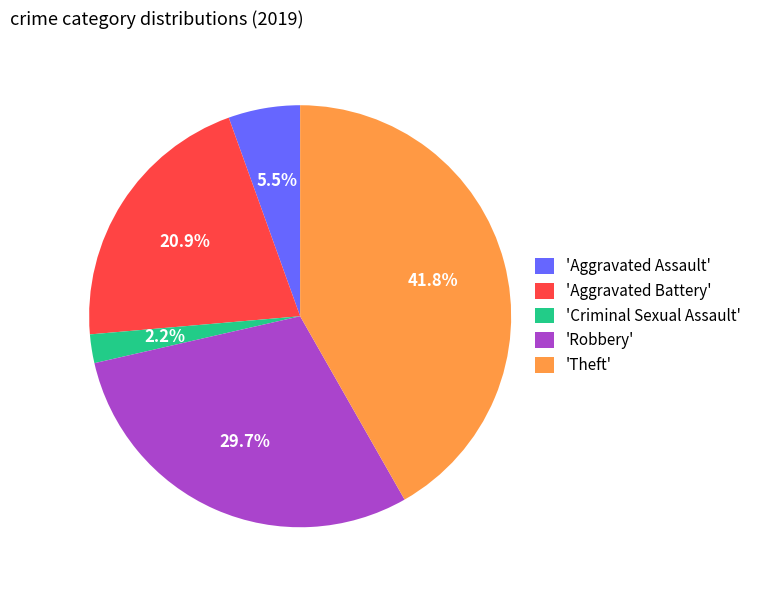

How many segments does this pie chart have?

5